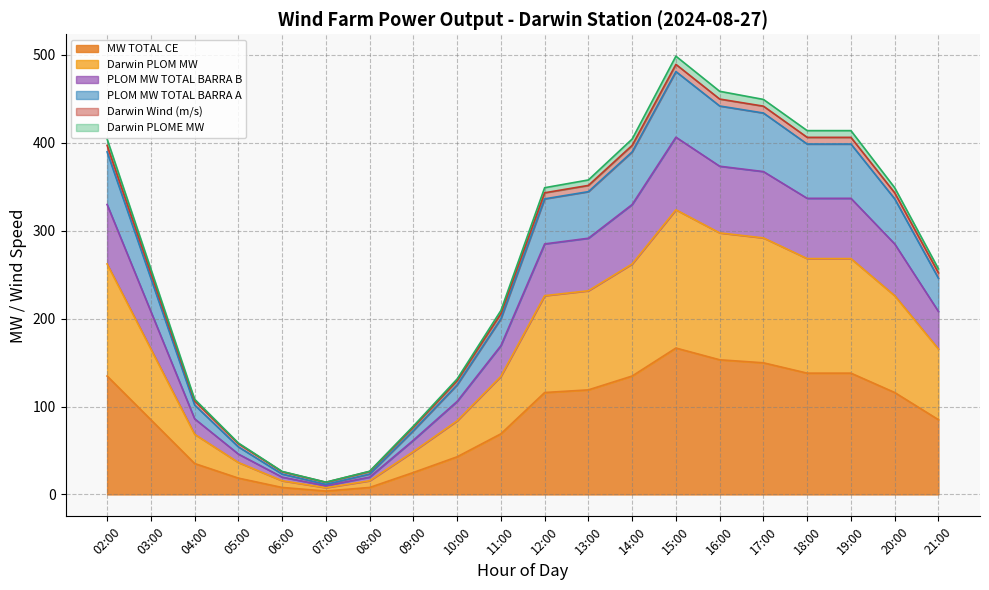

What is the label of the 6th point from the left?

07:00